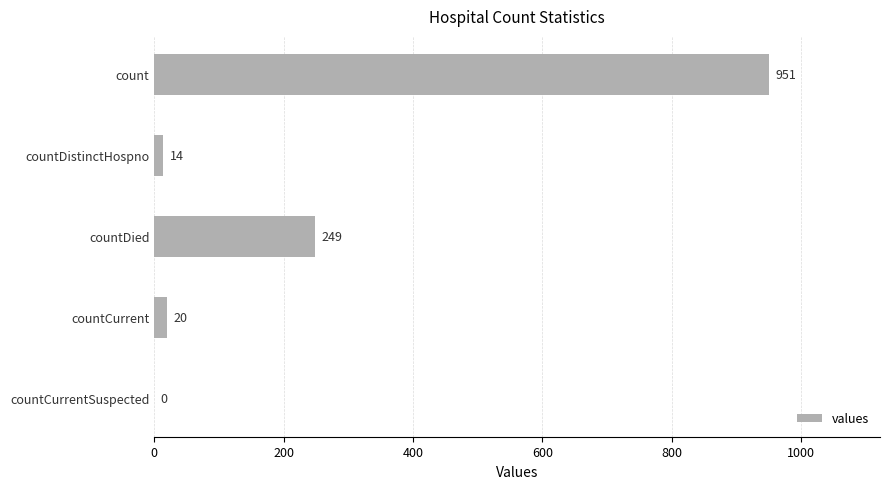

The value at count is 951. True or false?

True